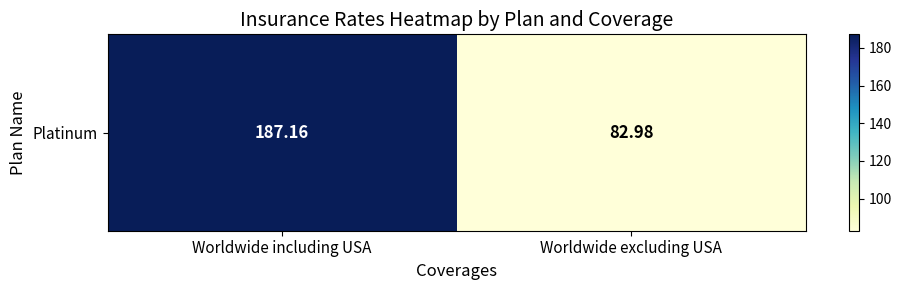

What is the difference between the maximum and minimum values?

104.2